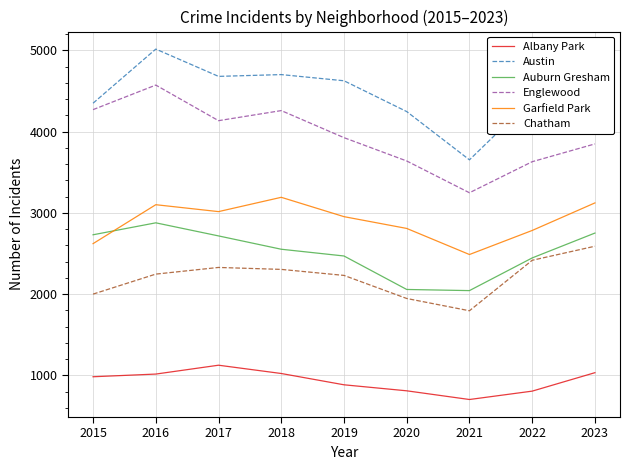

True or false: Austin has a value of 4680 at 2017.

True